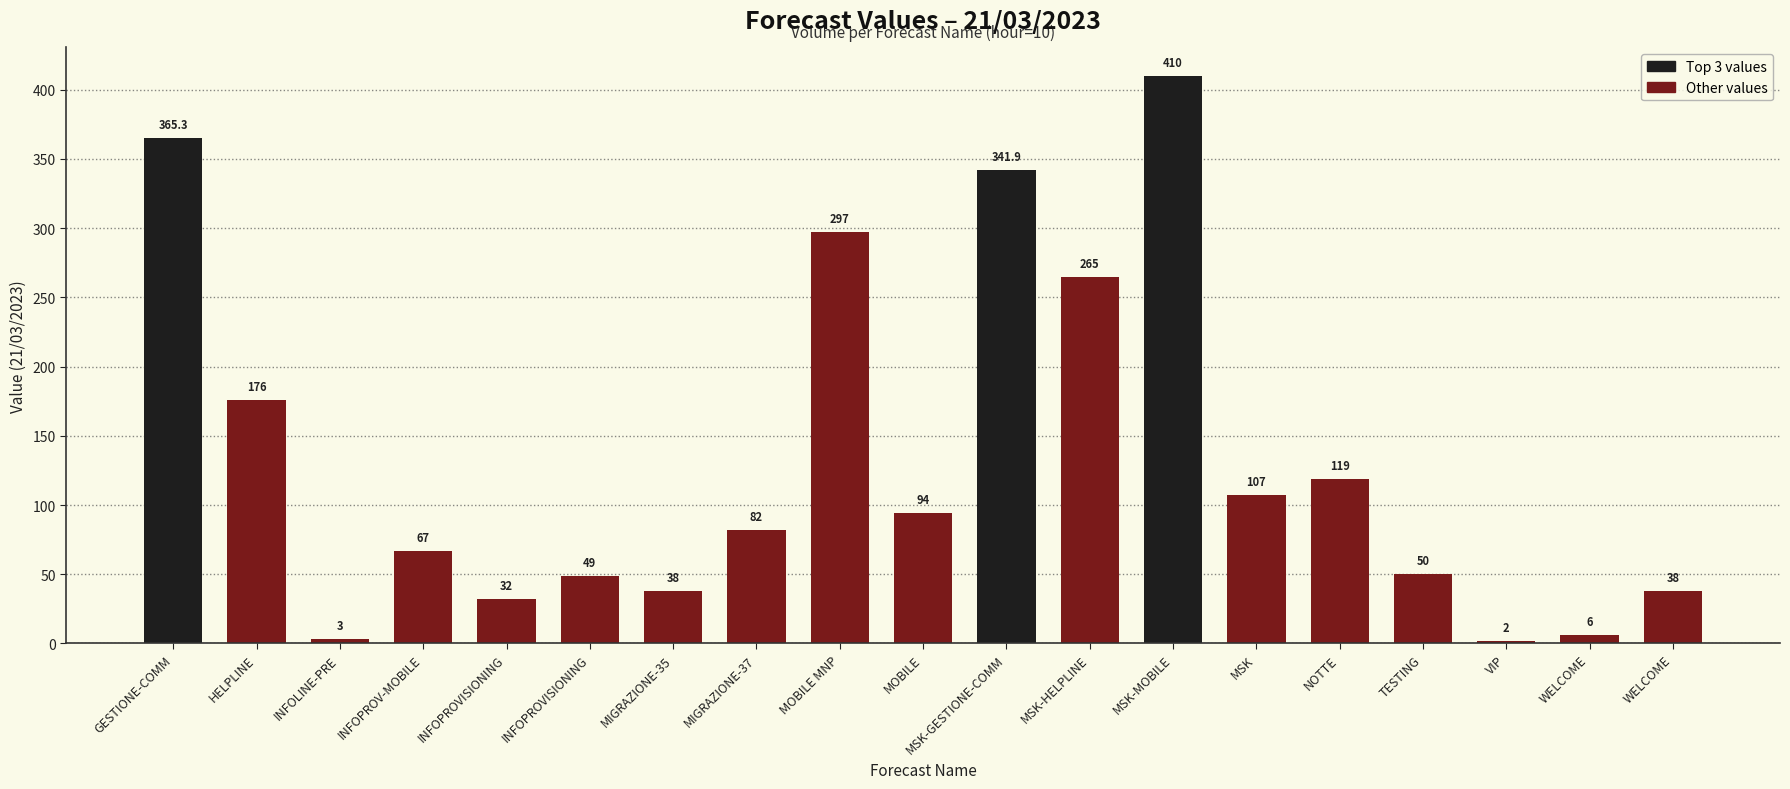

The value at INFOPROVISIONING is 8.7. True or false?

False